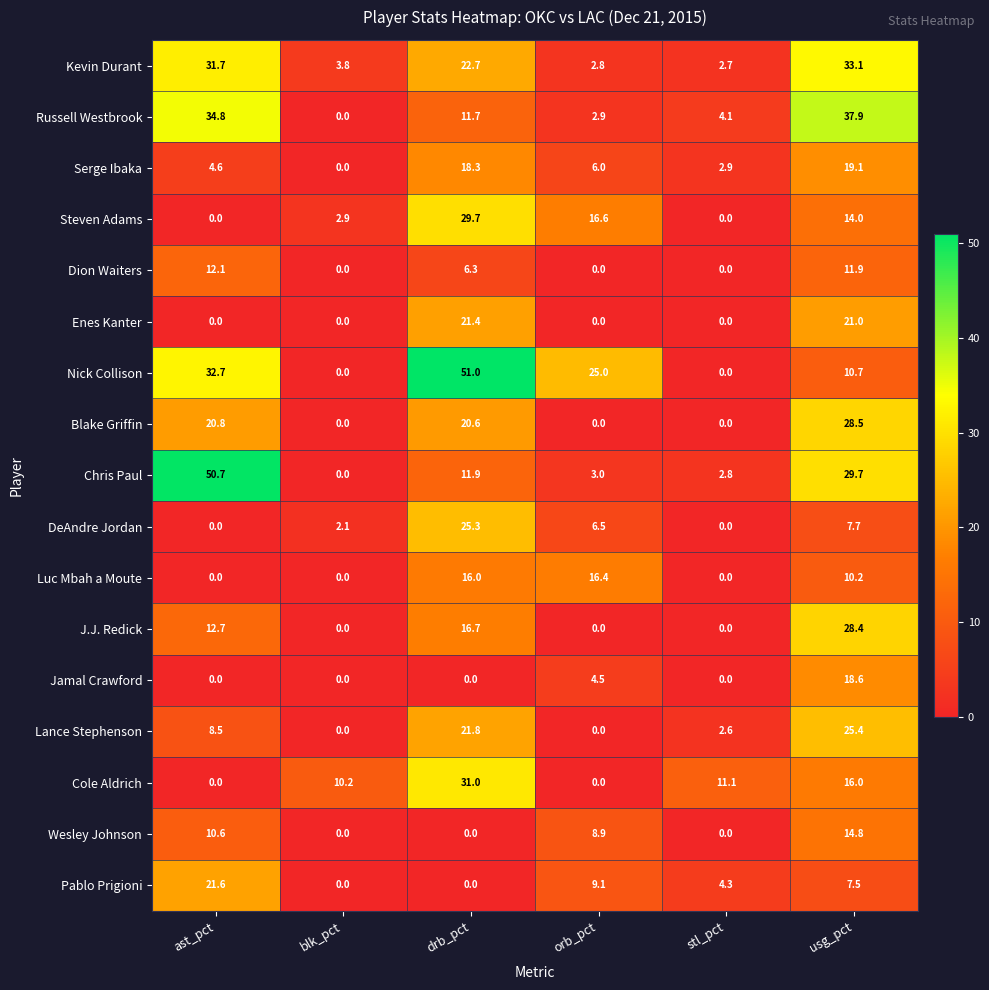

What is the spread (max minus min) of values at stl_pct?

11.1